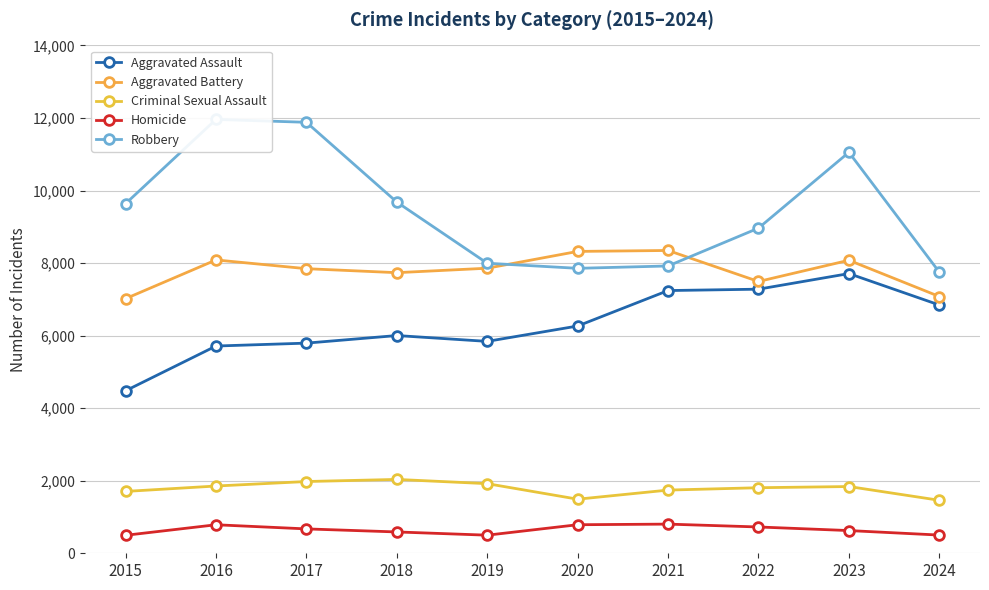

Which series has the widest spread of values?

Robbery